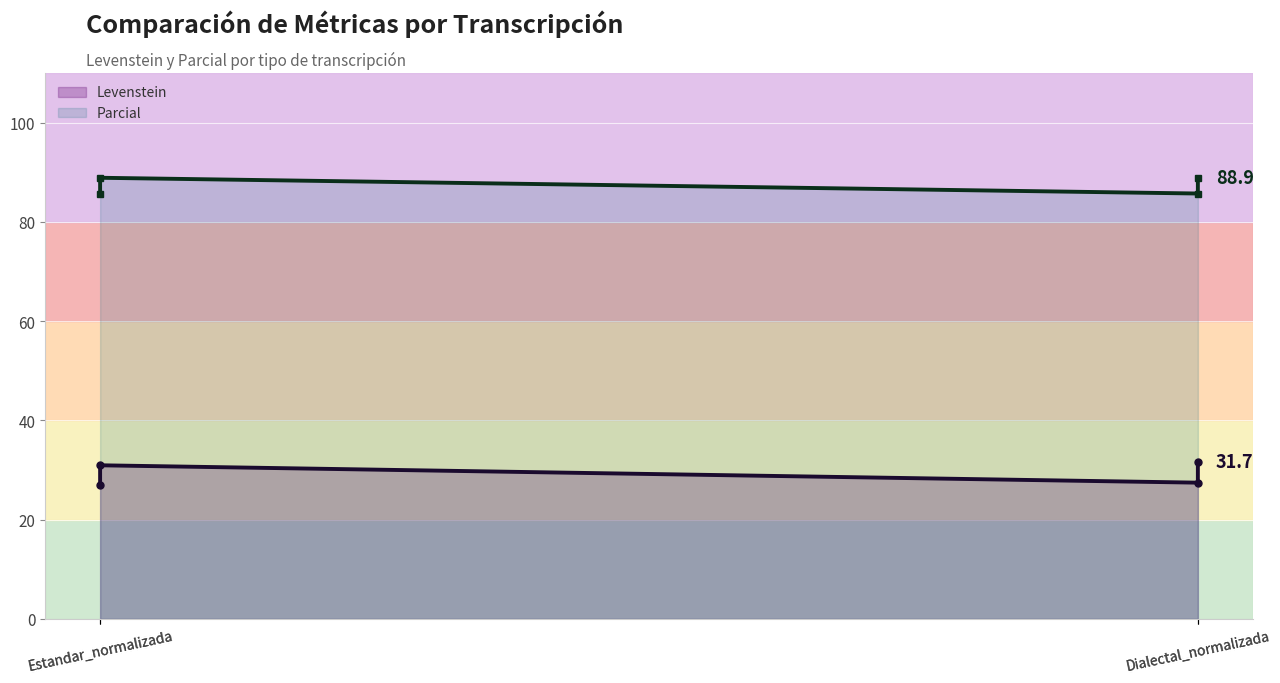

How many data points in Levenstein are less than 30?

2